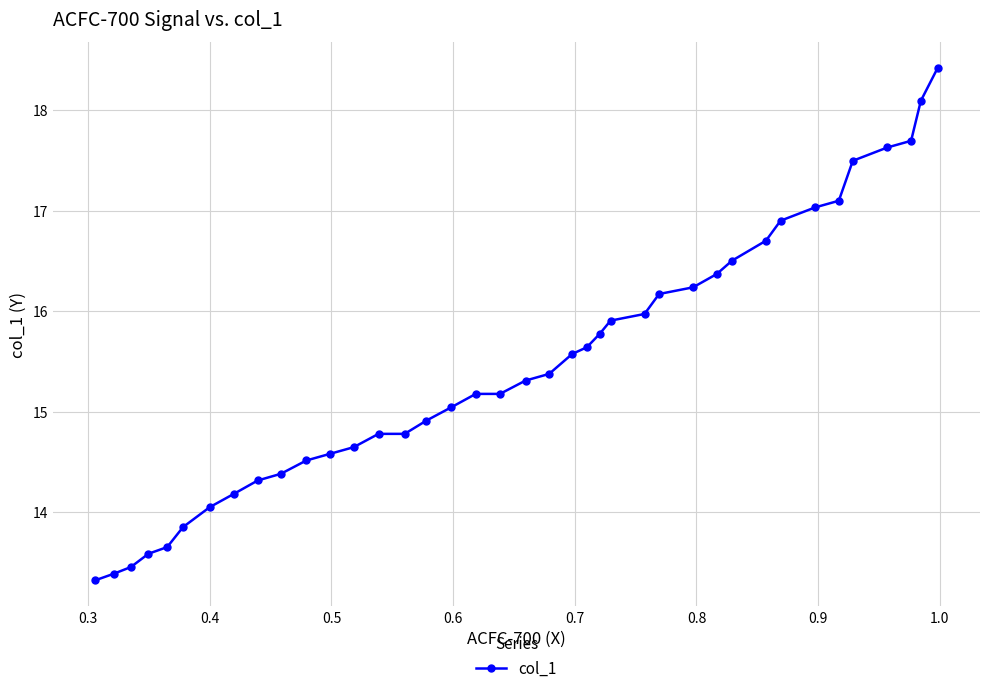

Reading left to right, extract all data points from this chart.

13.3	13.4	13.5	13.6	13.7	13.9	14.0	14.2	14.3	14.4	14.5	14.6	14.6	14.8	14.8	14.9	15.0	15.2	15.2	15.3	15.4	15.6	15.6	15.8	15.9	16.0	16.2	16.2	16.4	16.5	16.7	16.9	17.0	17.1	17.5	17.6	17.7	18.1	18.4